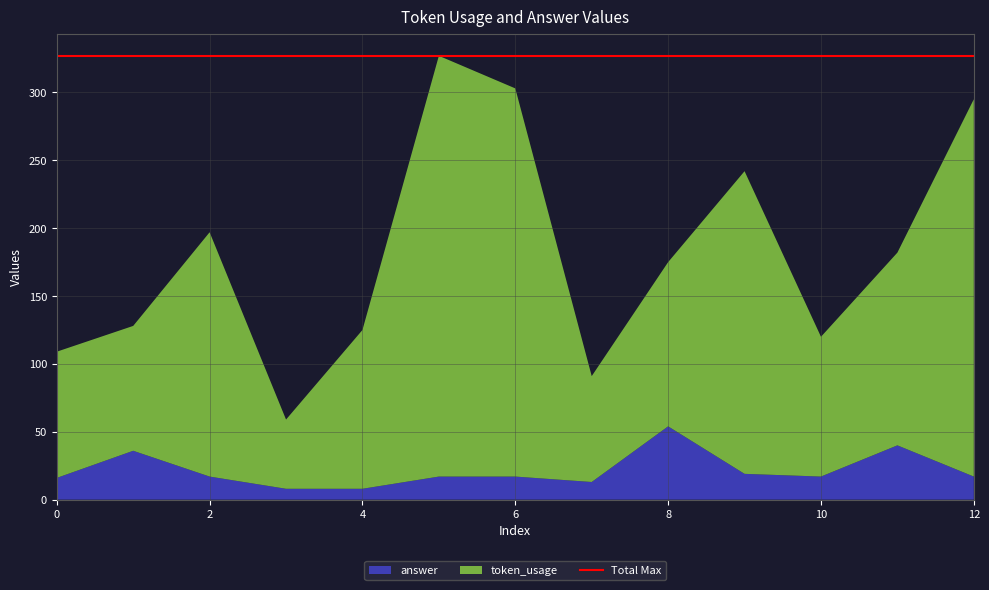

Reading left to right, extract all data points from this chart.

token_usage: 0=93	1=92	2=180	3=51	4=117	5=310	6=286	7=78	8=121	9=223	10=103	11=142	12=278
answer: 0=16	1=36	2=17	3=8	4=8	5=17	6=17	7=13	8=54	9=19	10=17	11=40	12=17